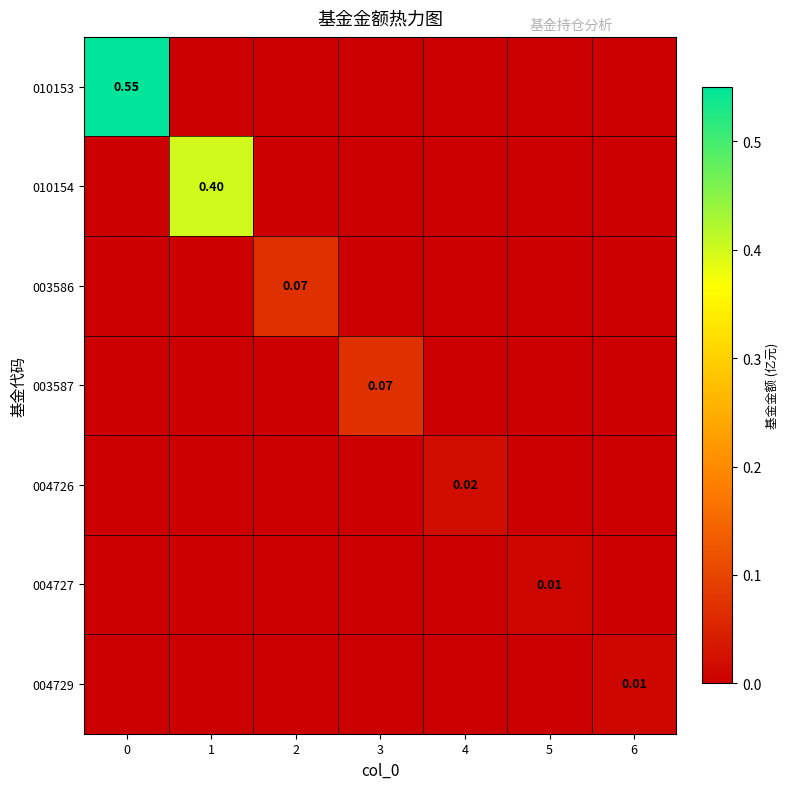

The value of 004726 at 1 is -0.0. True or false?

False